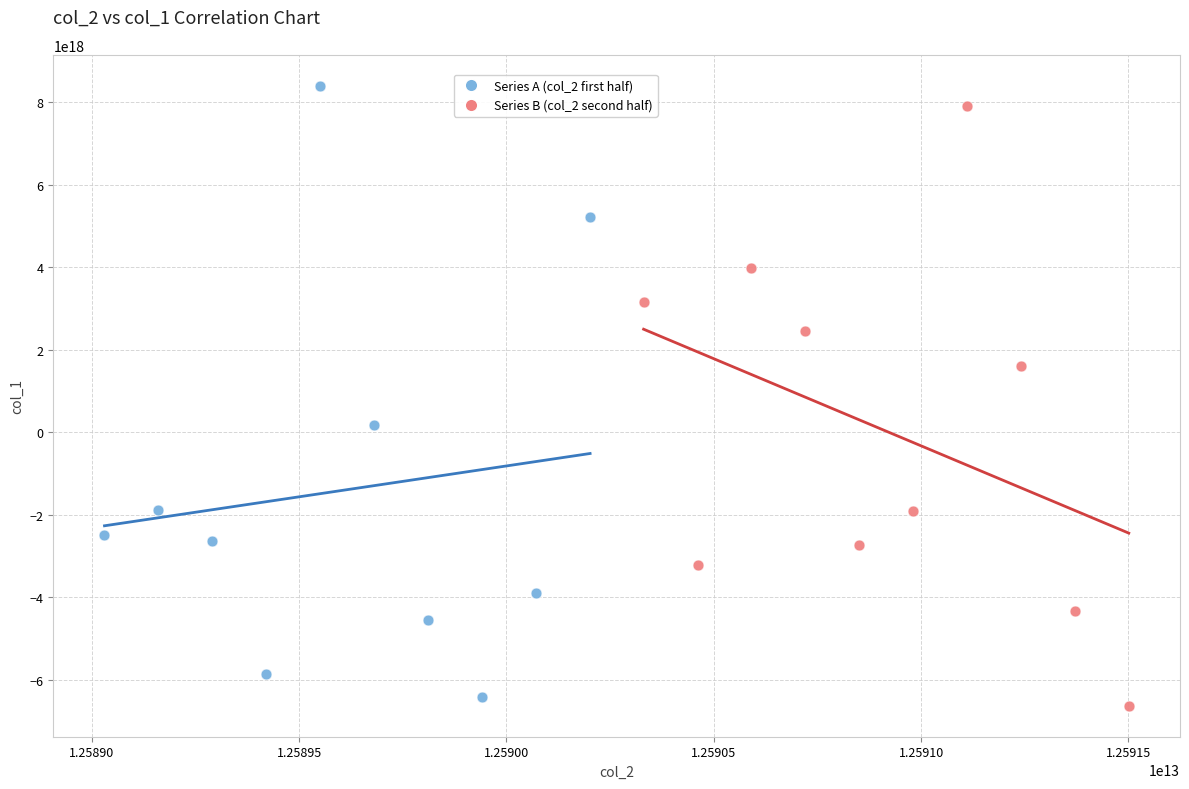

Which series reaches the minimum Y coordinate?

Series B (col_2 second half)